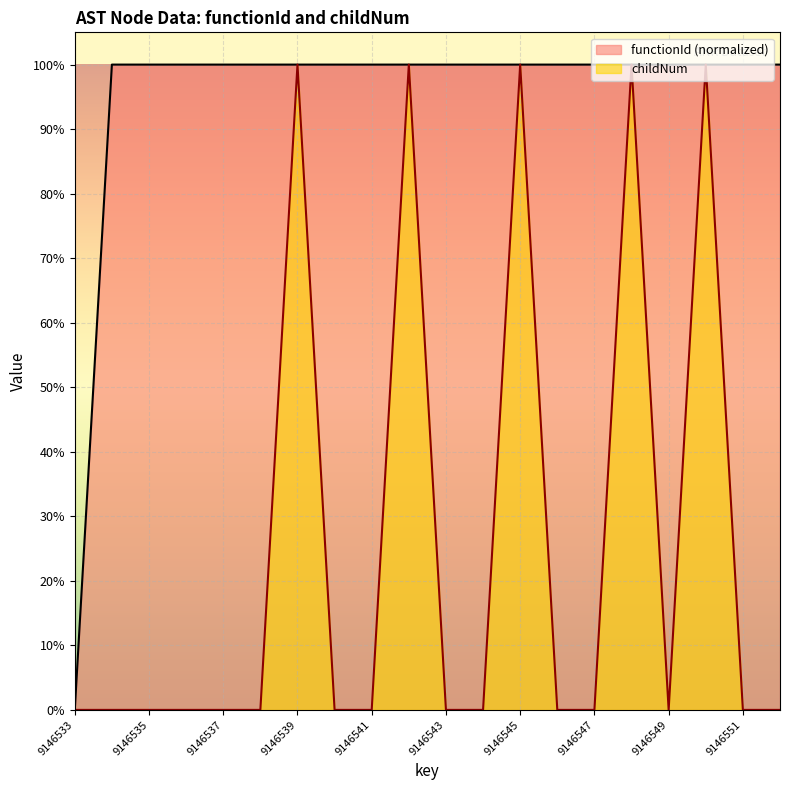

List the series in order of their overall mean, highest first.

functionId (normalized), childNum